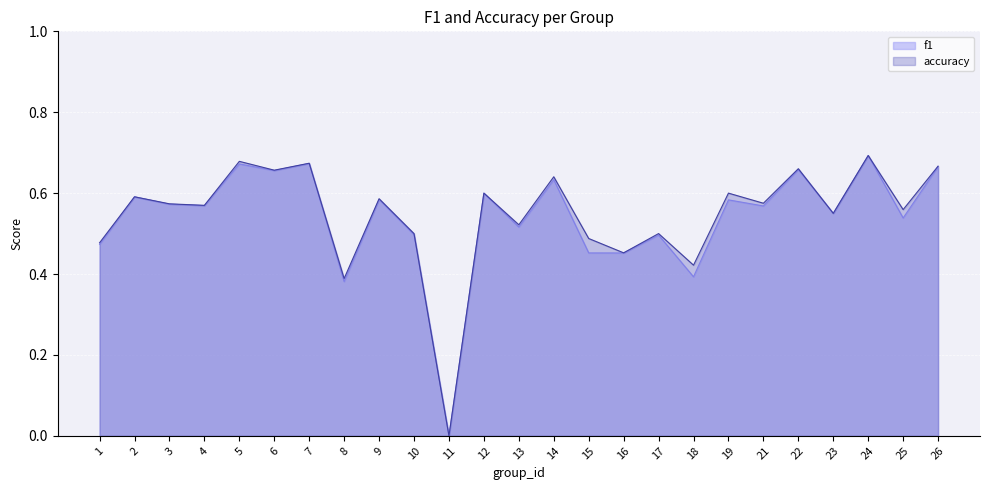

What is the maximum value shown in the chart?

0.7